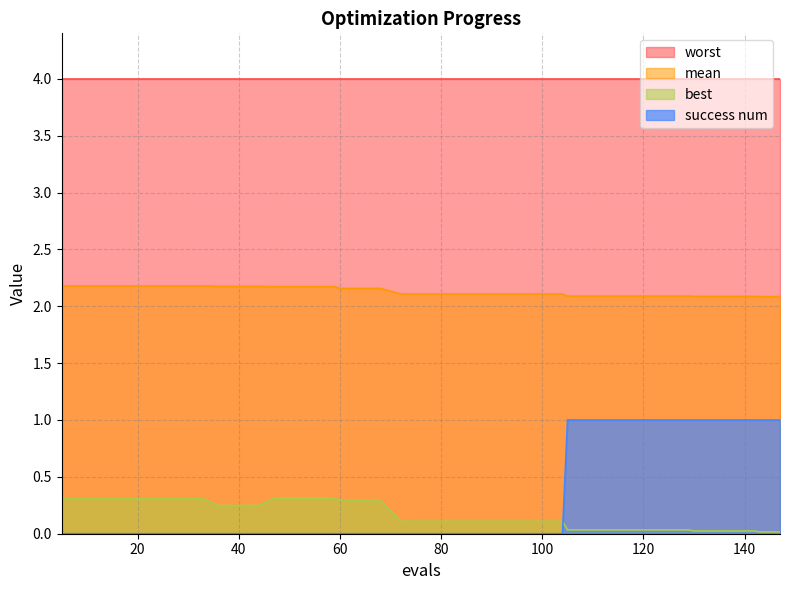

What is the total value across all series at 80?

6.2